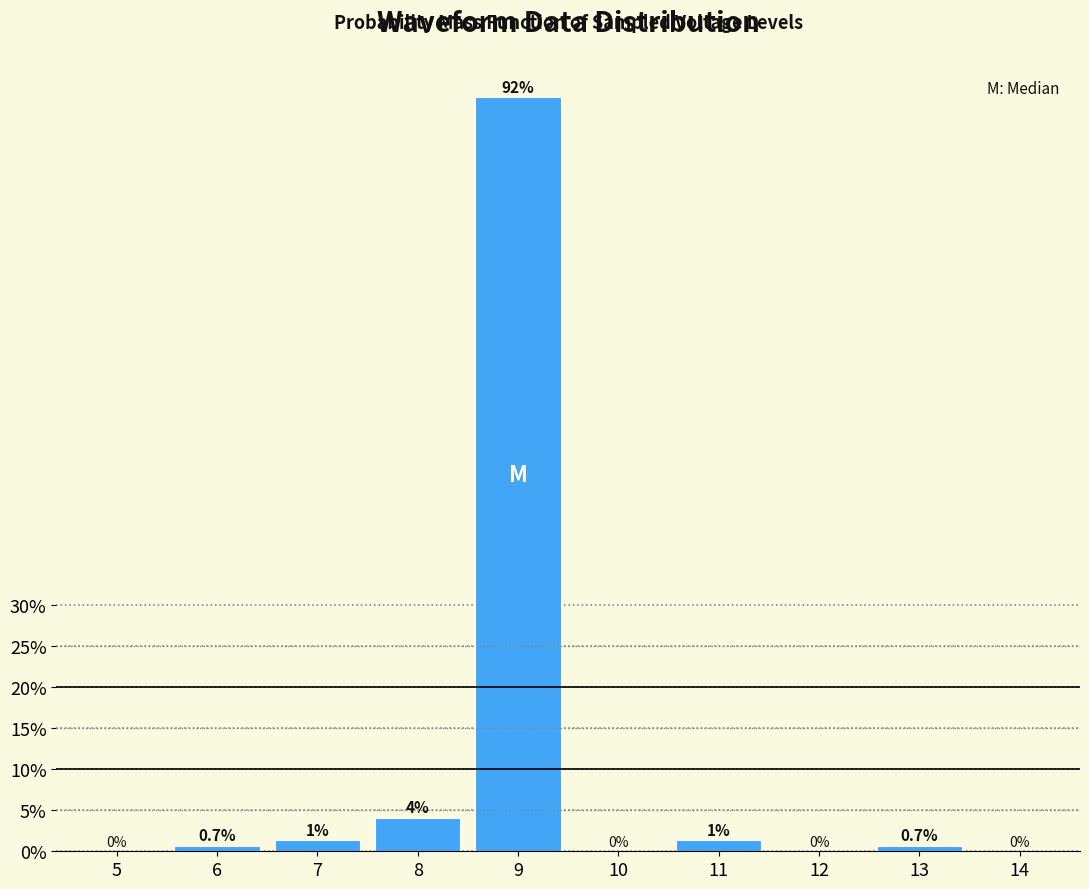

Which has a higher value, 14 or 11?

11